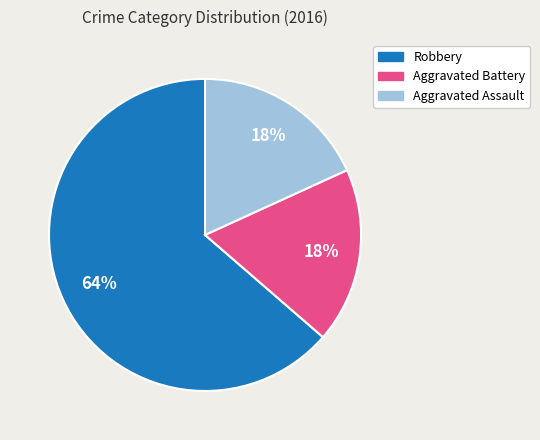

Is the sum of Robbery and Aggravated Assault greater than half?

Yes